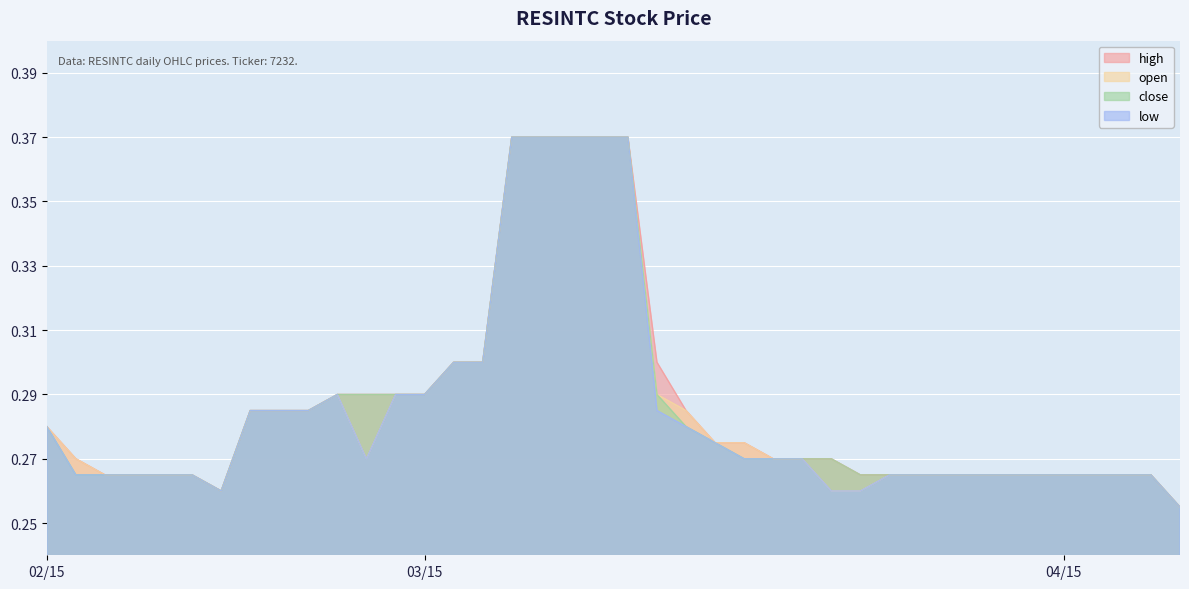

Read the close value at 2015-04-03.

0.3